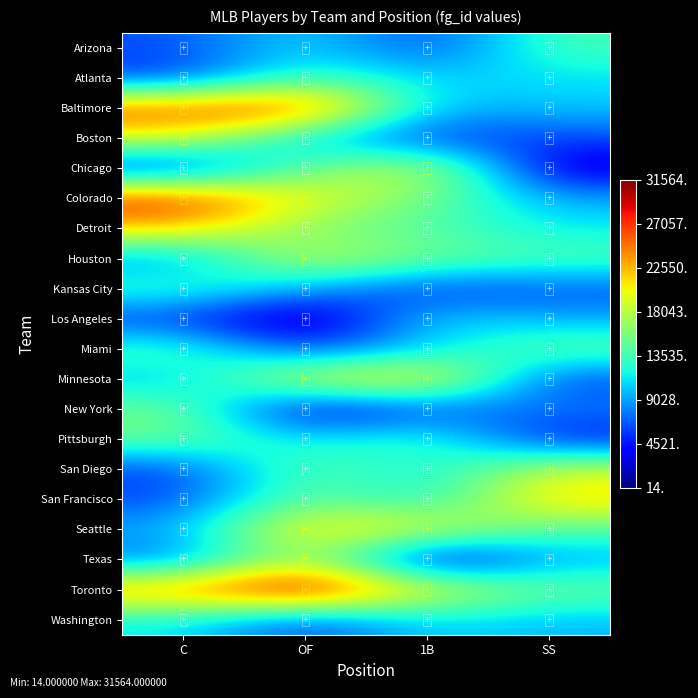

At which category does the chart reach its minimum across all series?

OF